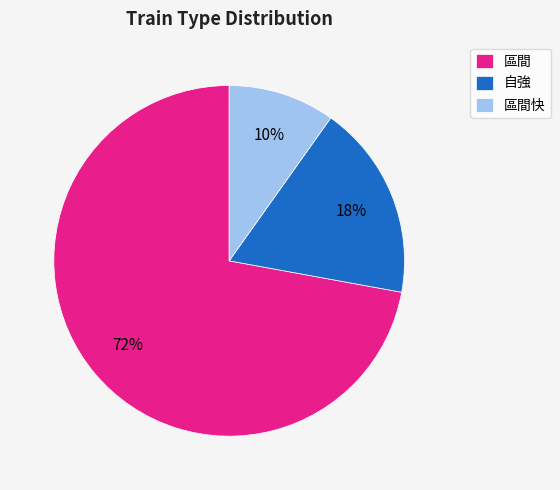

Which category has the smallest portion of the pie?

區間快